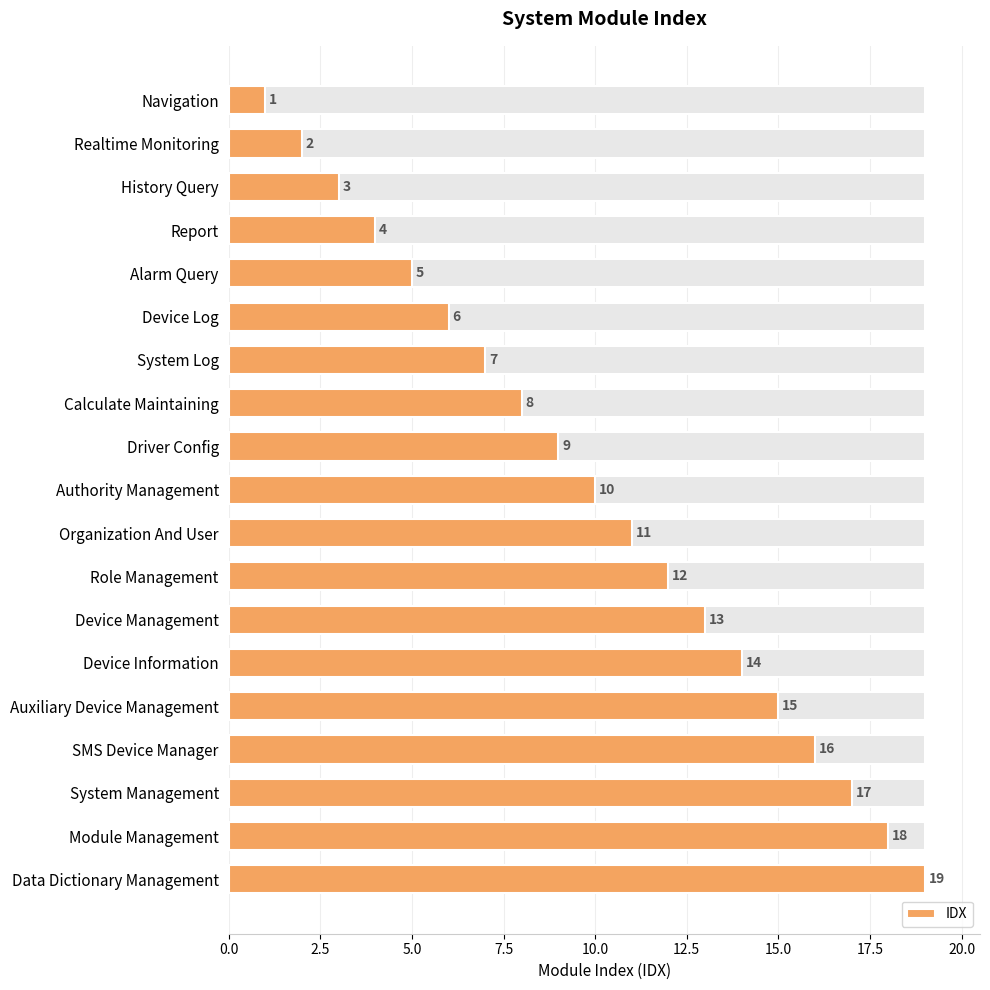

Is it true that the value at Device Information is 25?

False